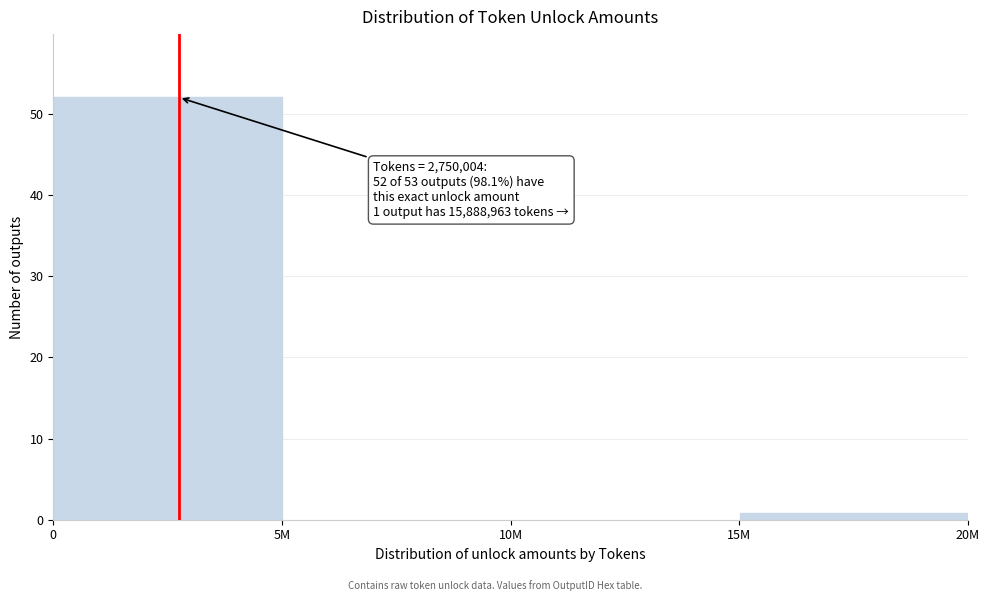

Reading left to right, list all the values displayed in this chart.

0=52	5M=0	10M=0	15M=1